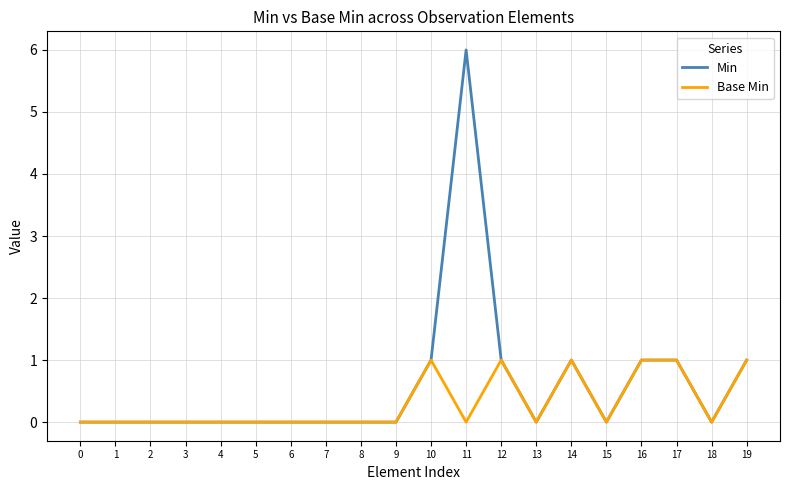

List the series in order of their overall mean, highest first.

Min, Base Min